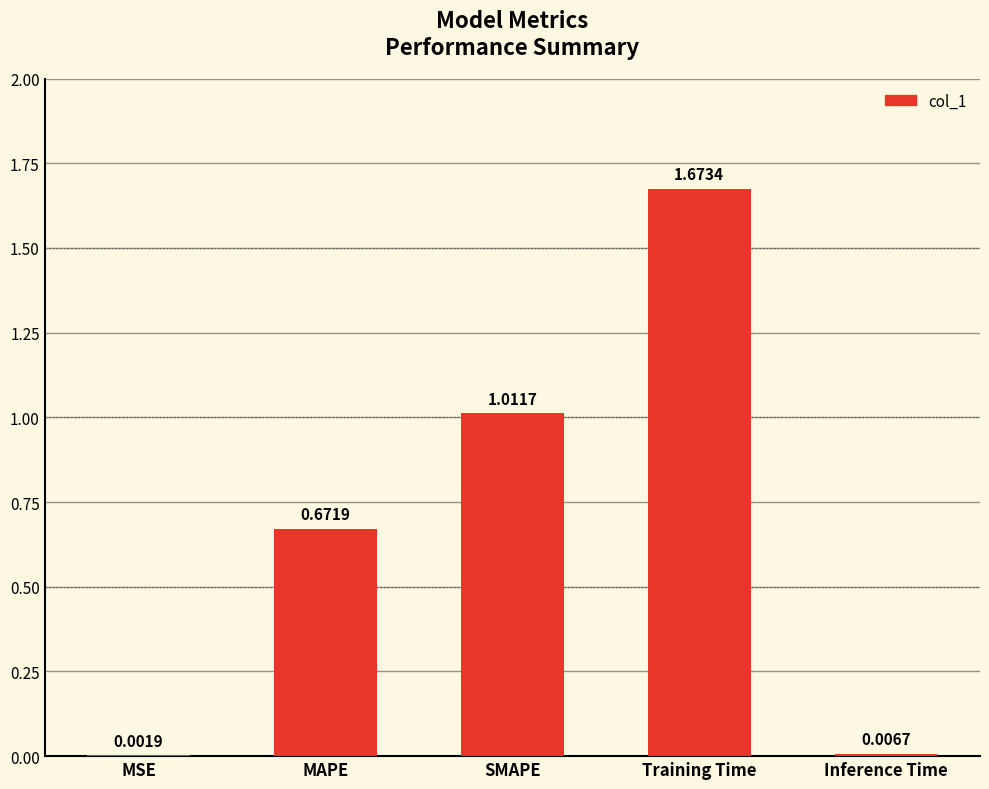

Which has a higher value, SMAPE or MAPE?

SMAPE